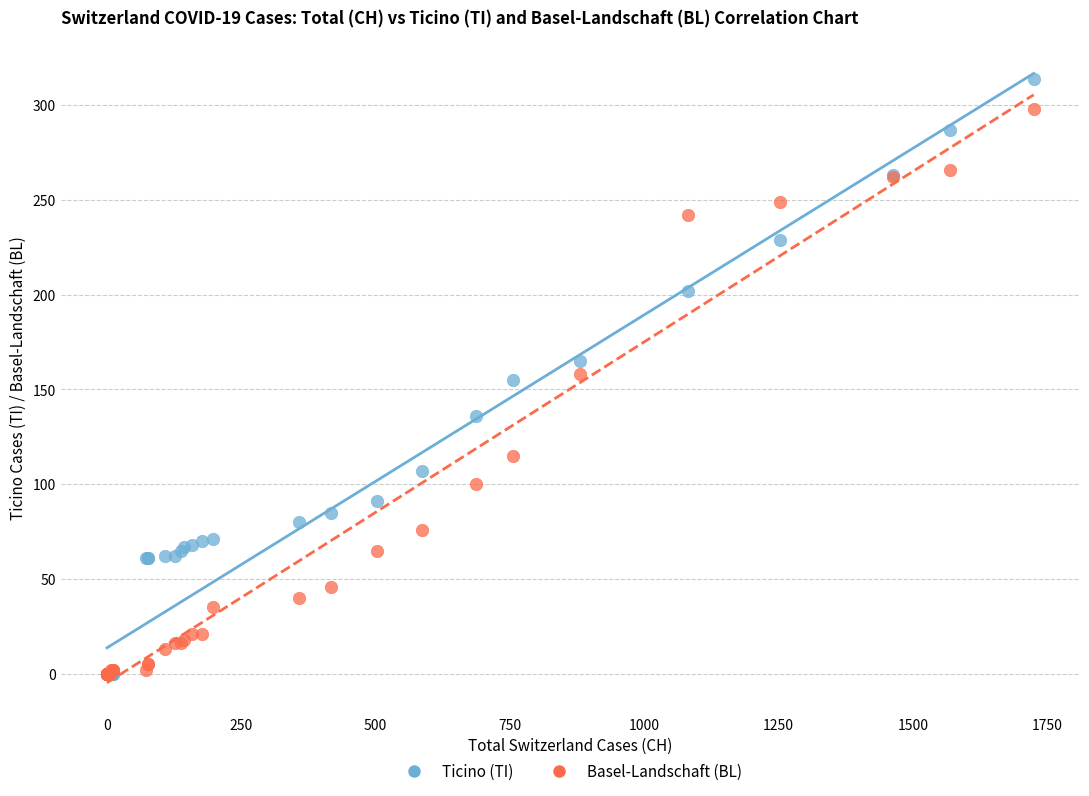

What are all the series names shown in the legend?

Ticino (TI), Basel-Landschaft (BL)